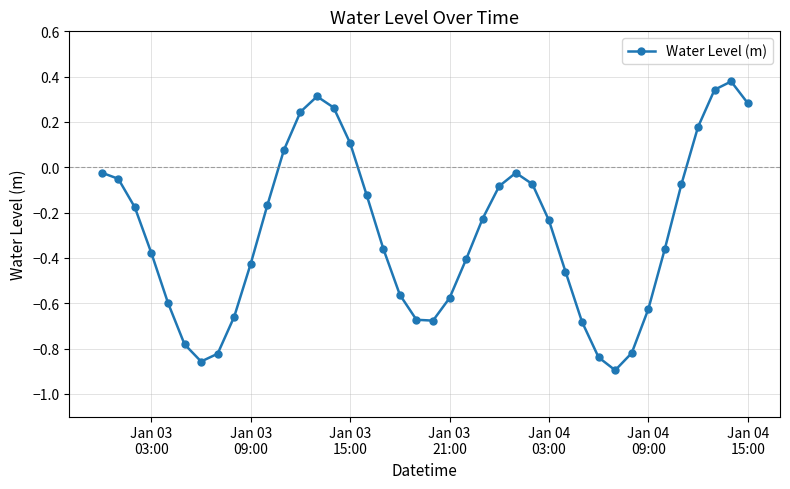

How many points are lower than both their immediate neighbors (excluding endpoints)?

3